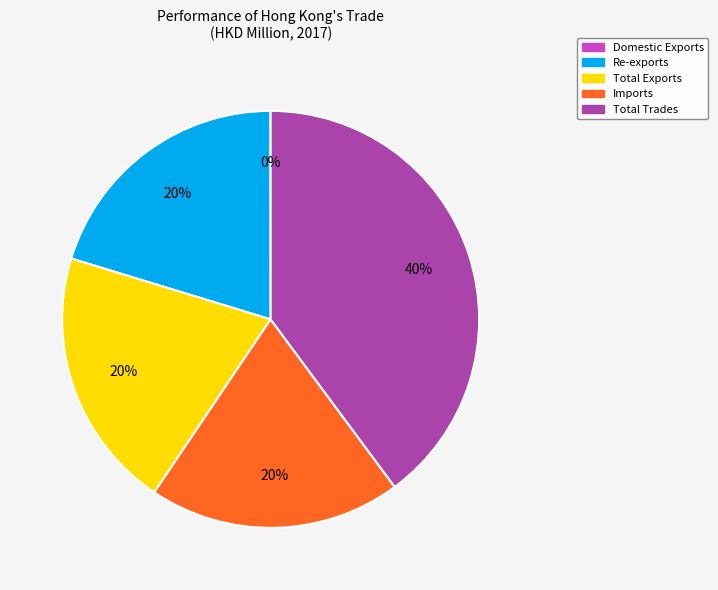

Which category has the biggest portion of the pie?

Total Trades